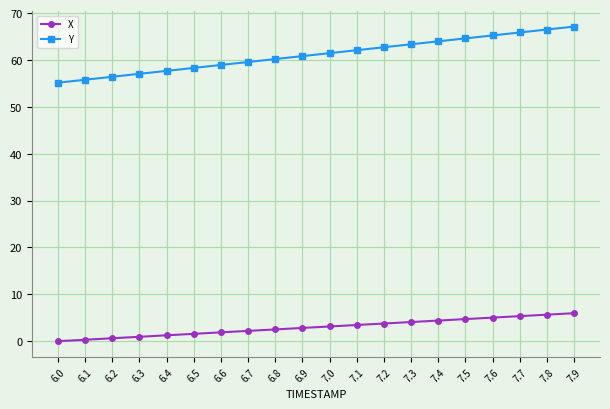

True or false: Y has a value of 78.3 at 6.0.

False